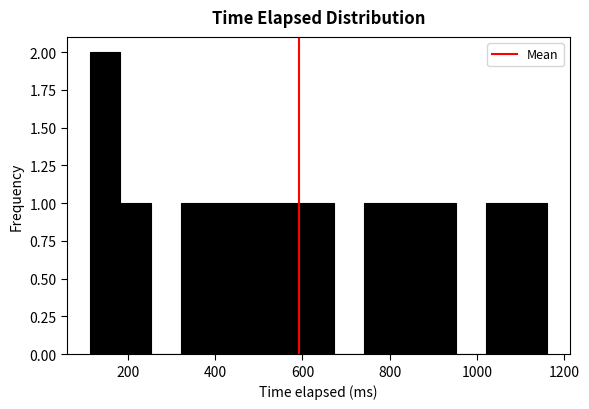

Read against the x-axis, roughly where is the centre of the tallest bar?

140